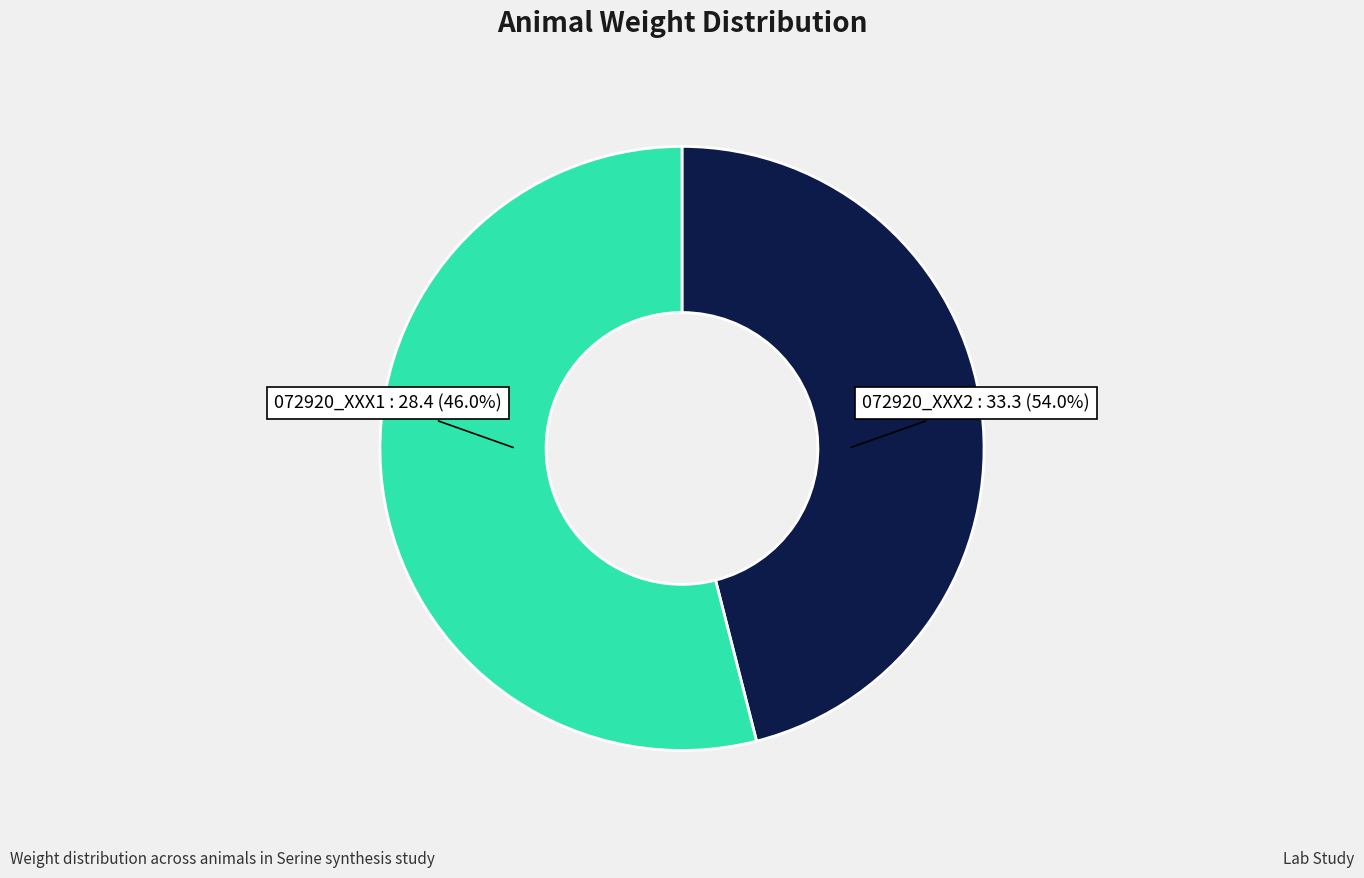

How many slices are in this pie chart?

2